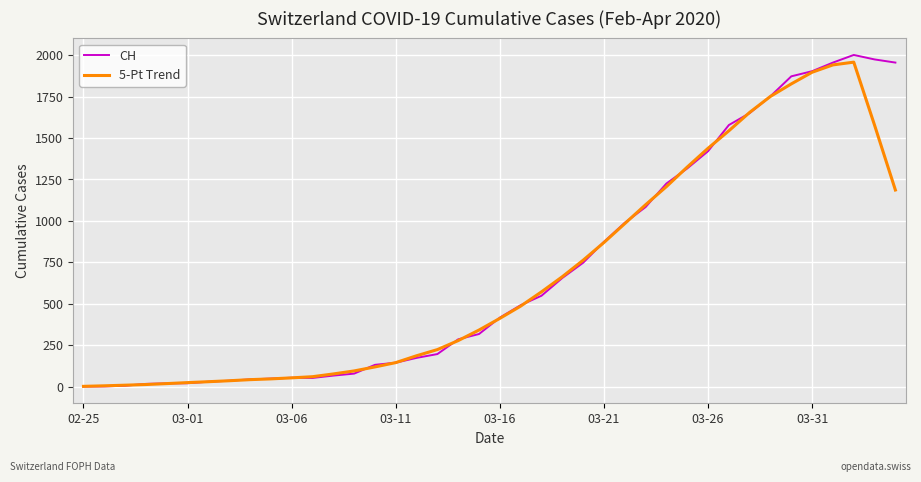

How many values in the CH series are below 416?

20